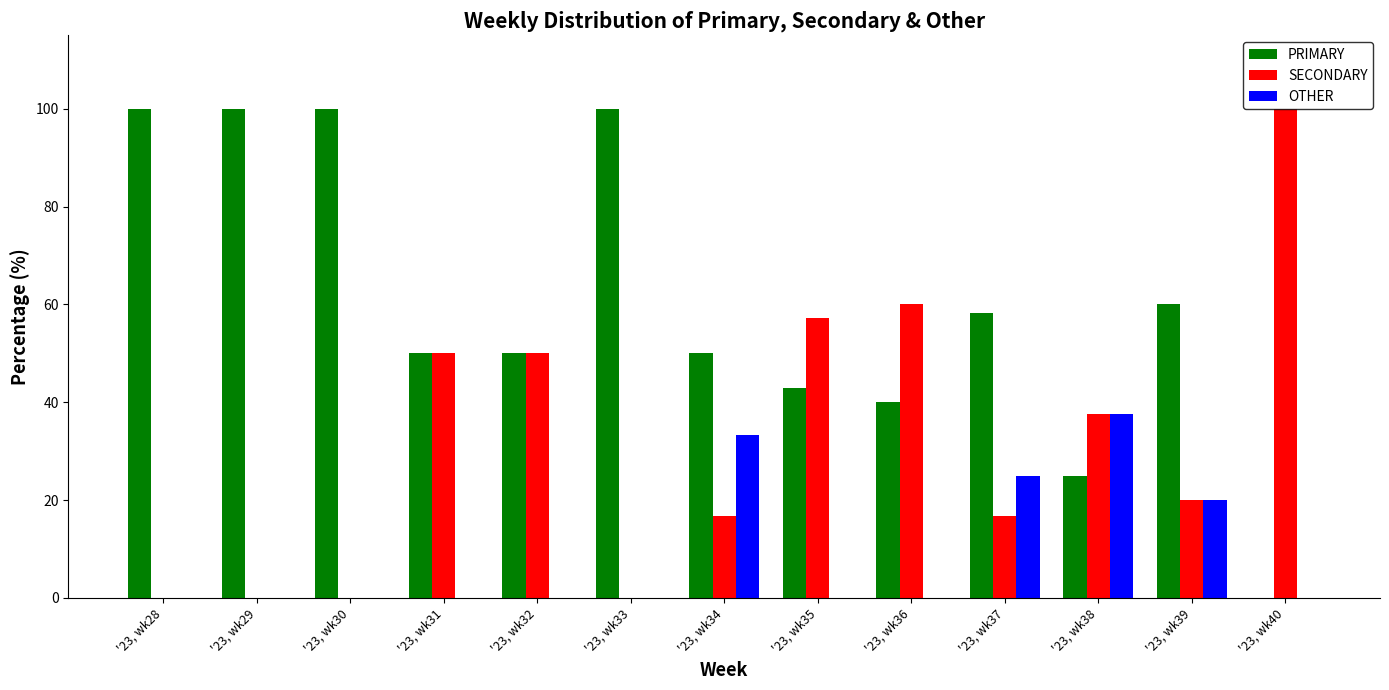

What are all the series names shown in the legend?

PRIMARY, SECONDARY, OTHER